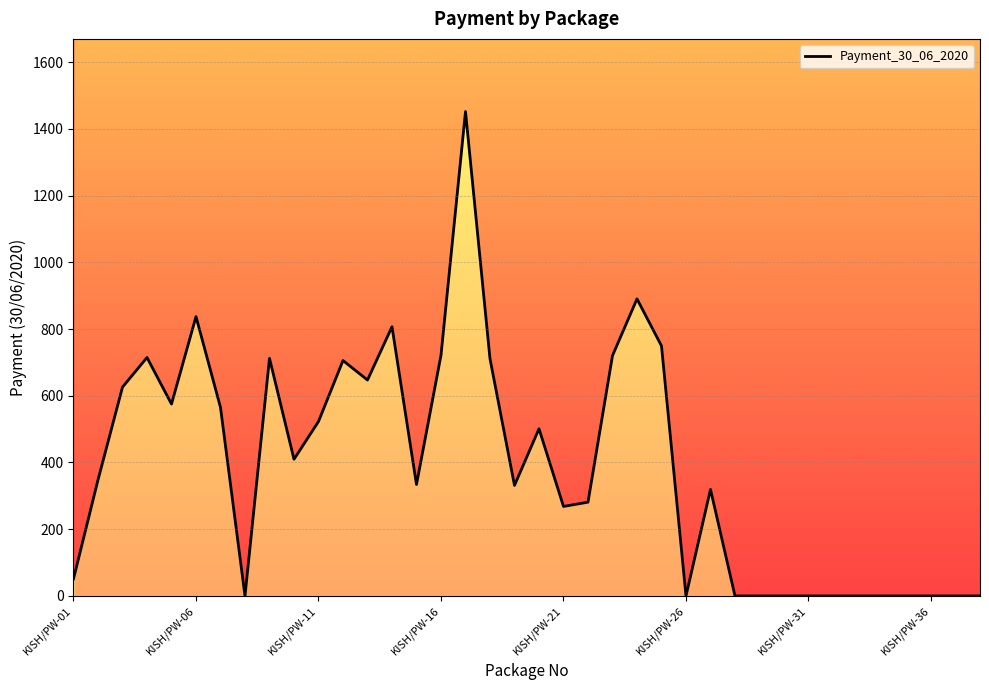

How many data points are less than 347?

19